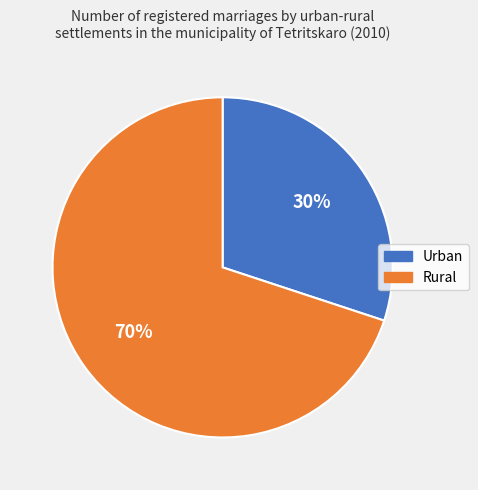

Is there any slice that represents more than half of the pie?

Yes